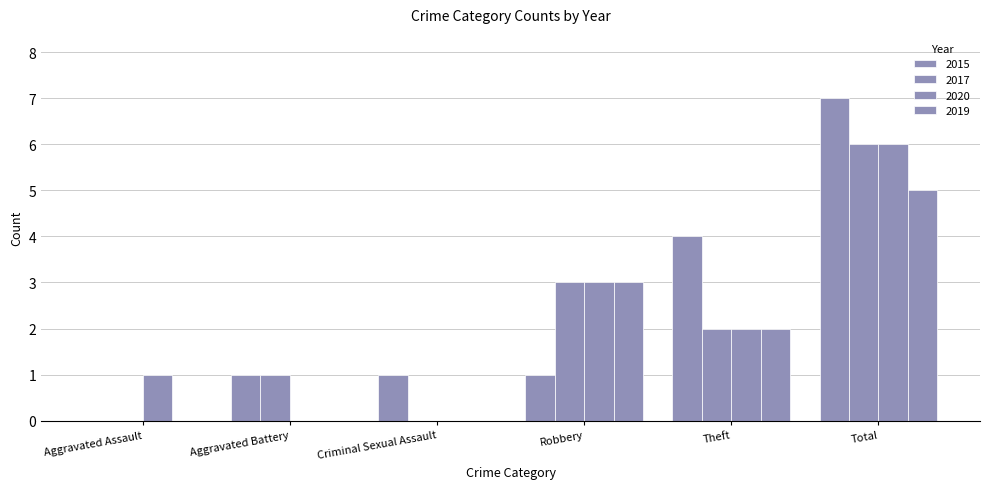

At how many categories does at least one series exceed 0?

6